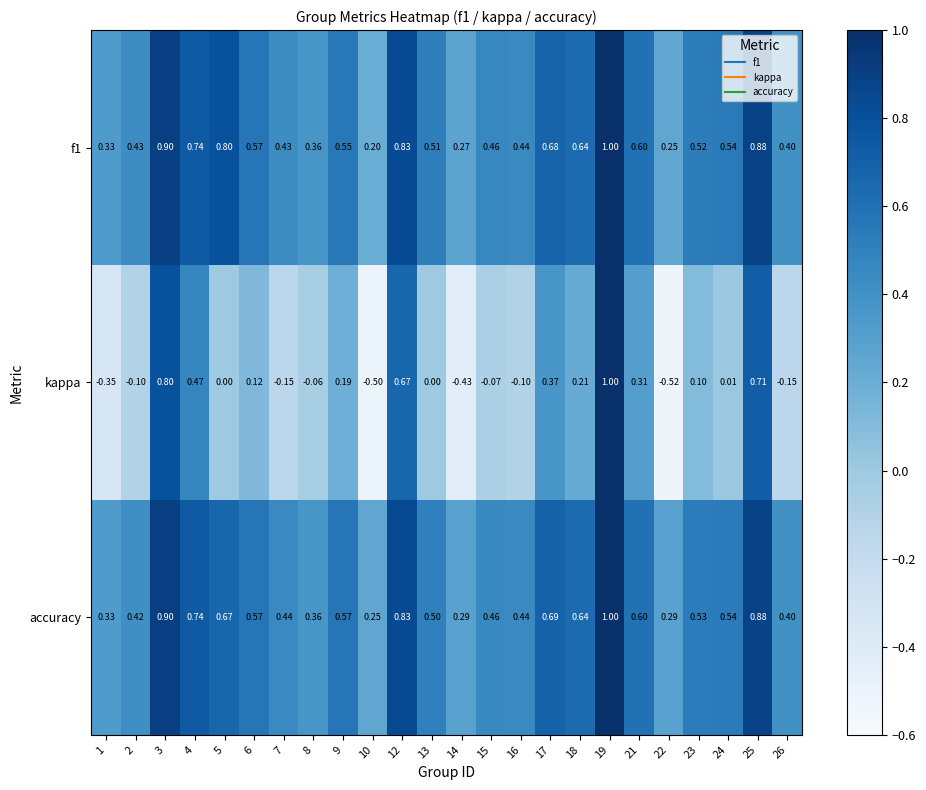

Which series has the widest spread of values?

kappa